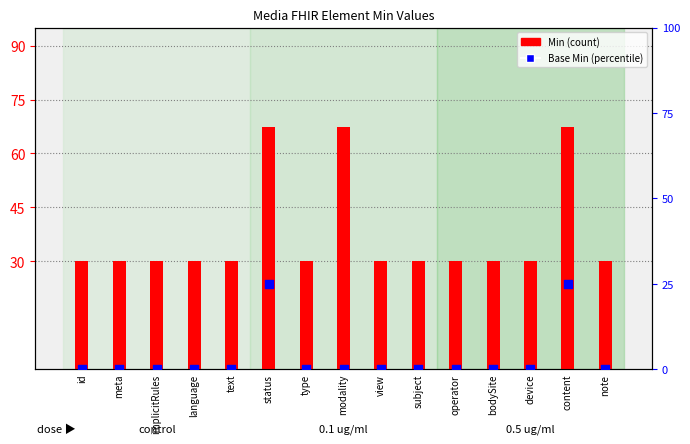

Which series has the largest total across all categories?

Min